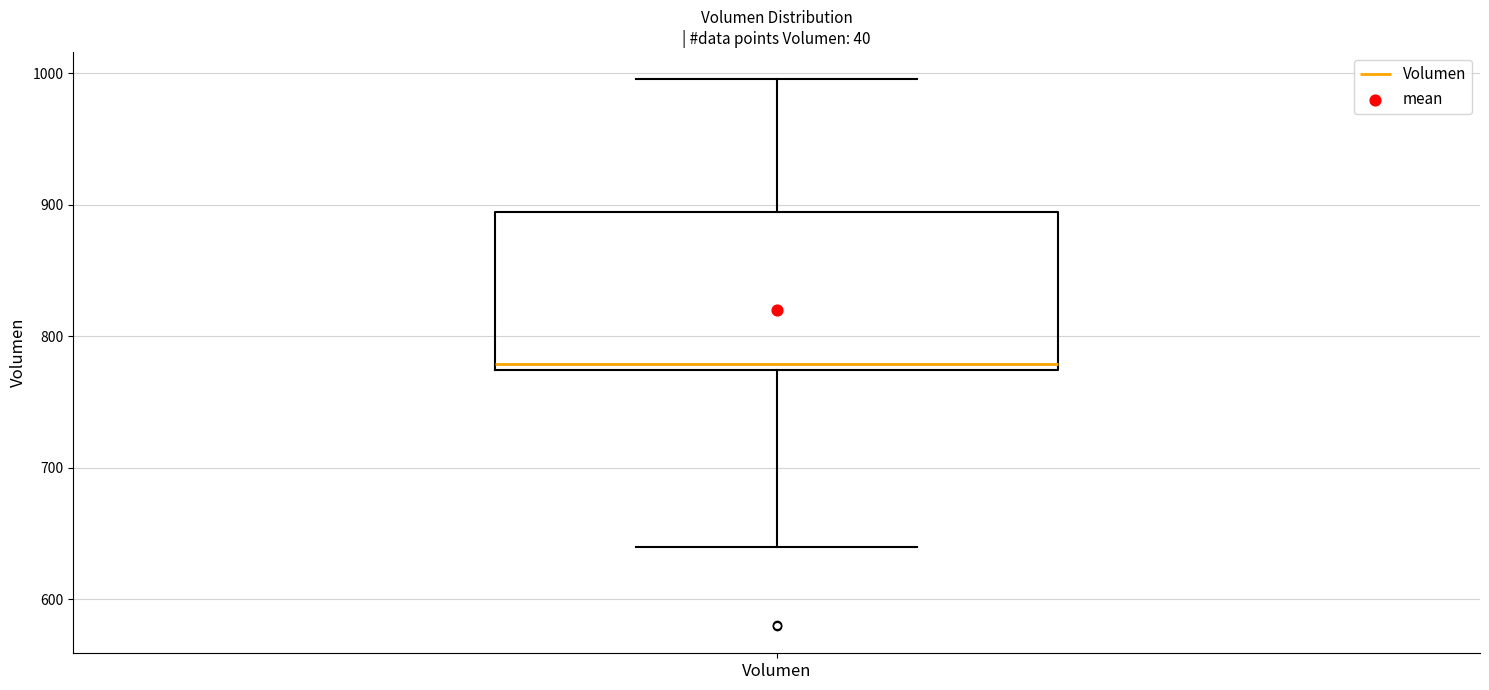

Transcribe this box plot: give where the median line is, the range the box spans, and where the two whiskers end, as read against the y-axis. The values are not printed on the chart, so give them approximately, as read against the axis.

median 780, box 770 to 890, whiskers 640 to 1000